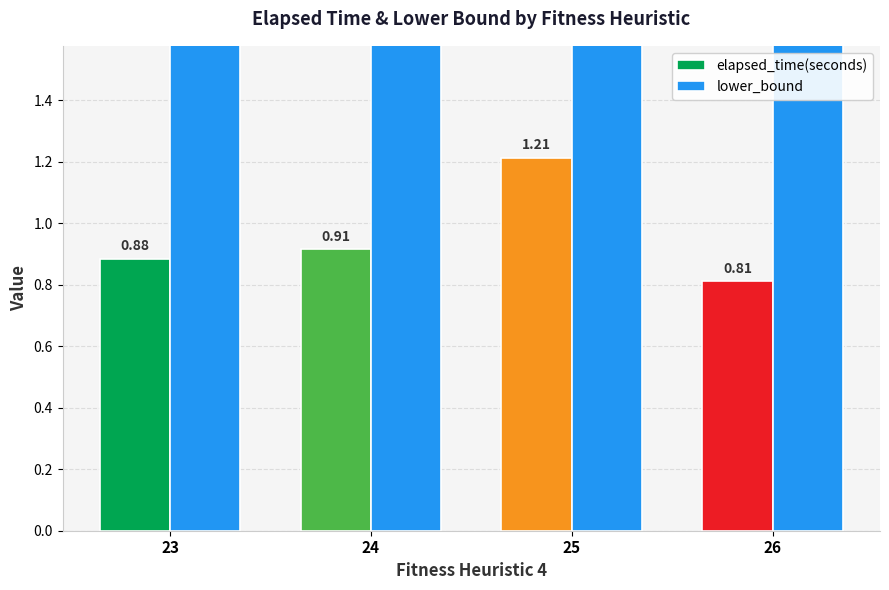

Is the value of elapsed_time(seconds) at 24 greater than the value of lower_bound at 25?

No